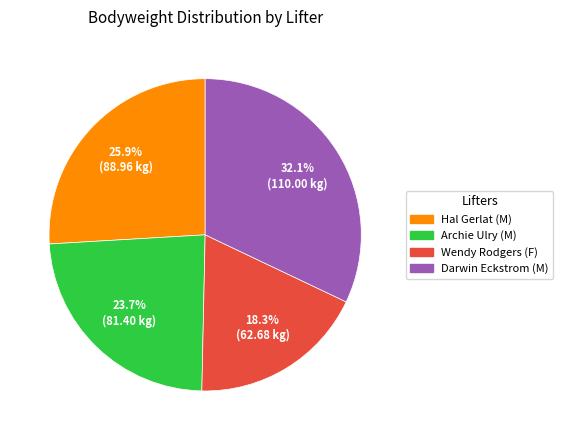

Approximately how many times larger is the value at Archie Ulry (M) compared to Hal Gerlat (M)?

0.9